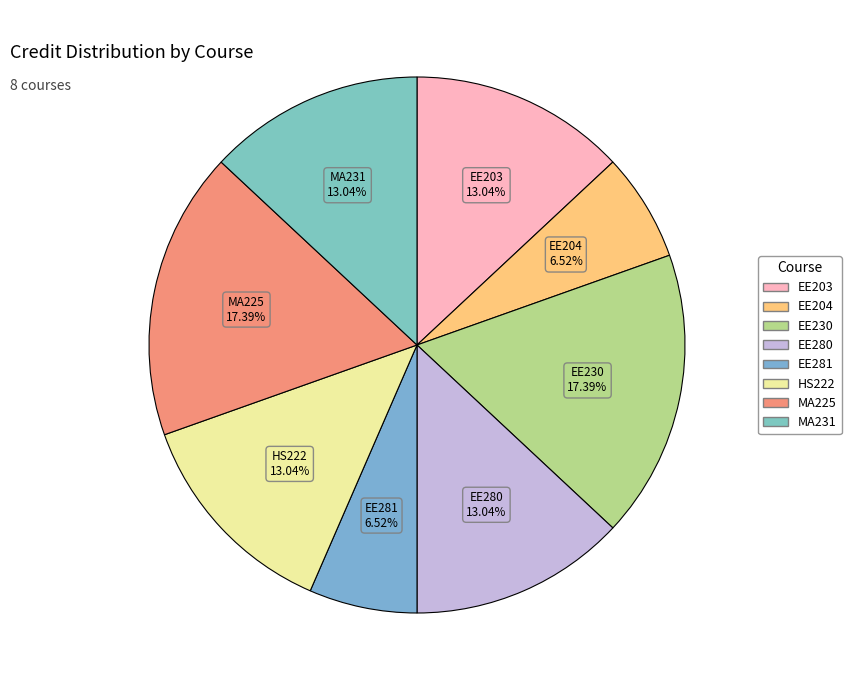

To the nearest percent, what portion does EE281 represent?

7%